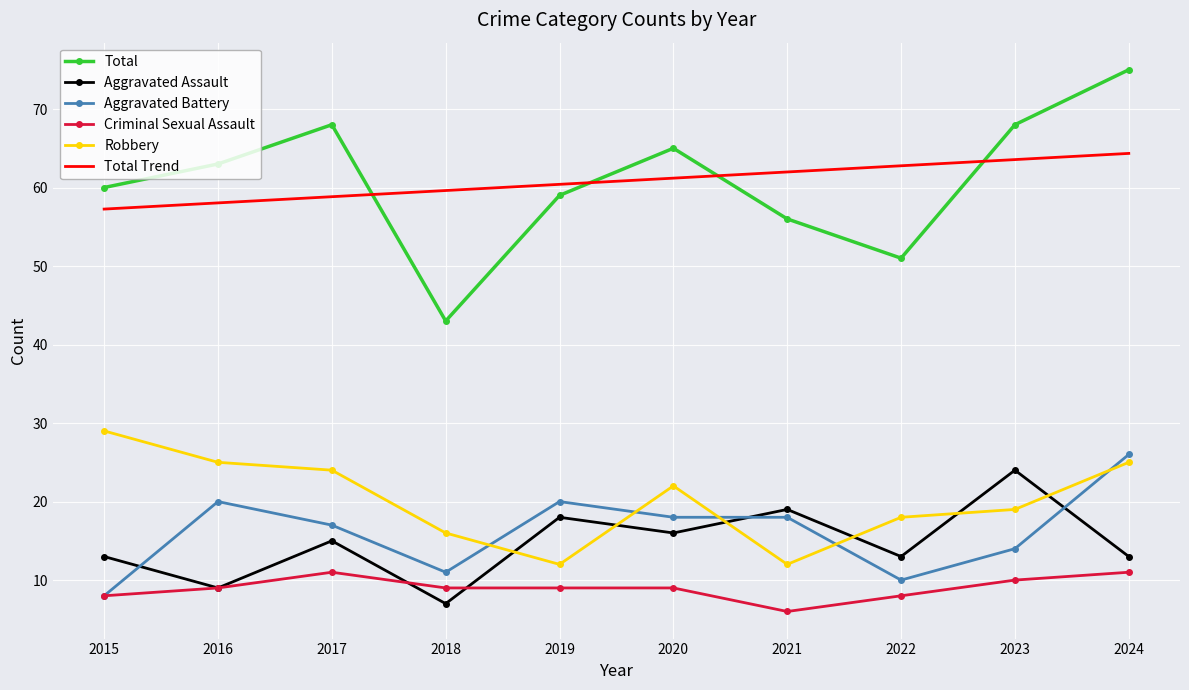

What is the highest value of the Criminal Sexual Assault series?

11.0